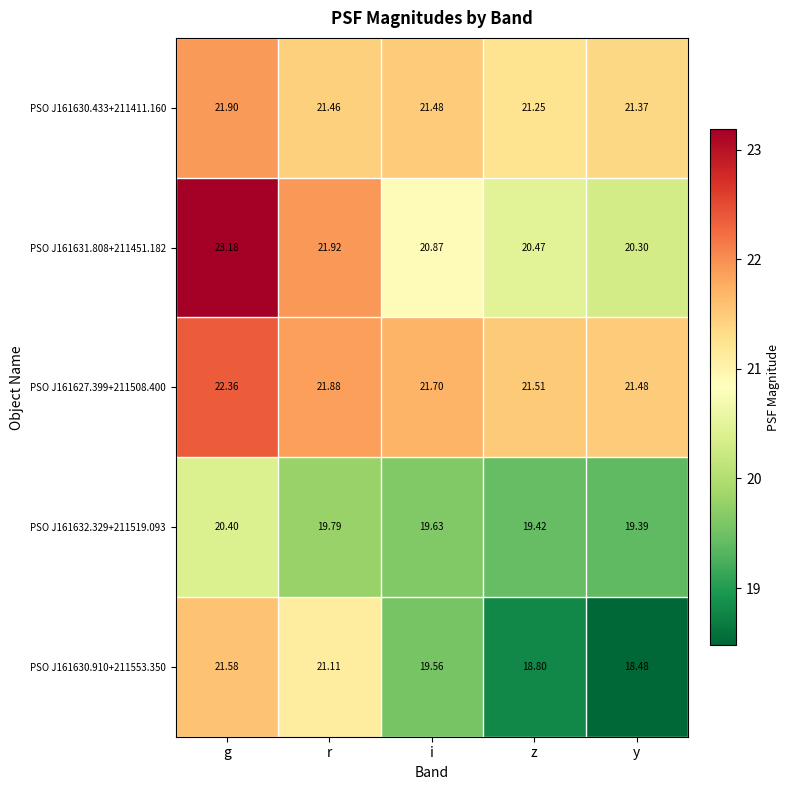

Where does the PSO J161630.910+211553.350 series first go above 19?

g